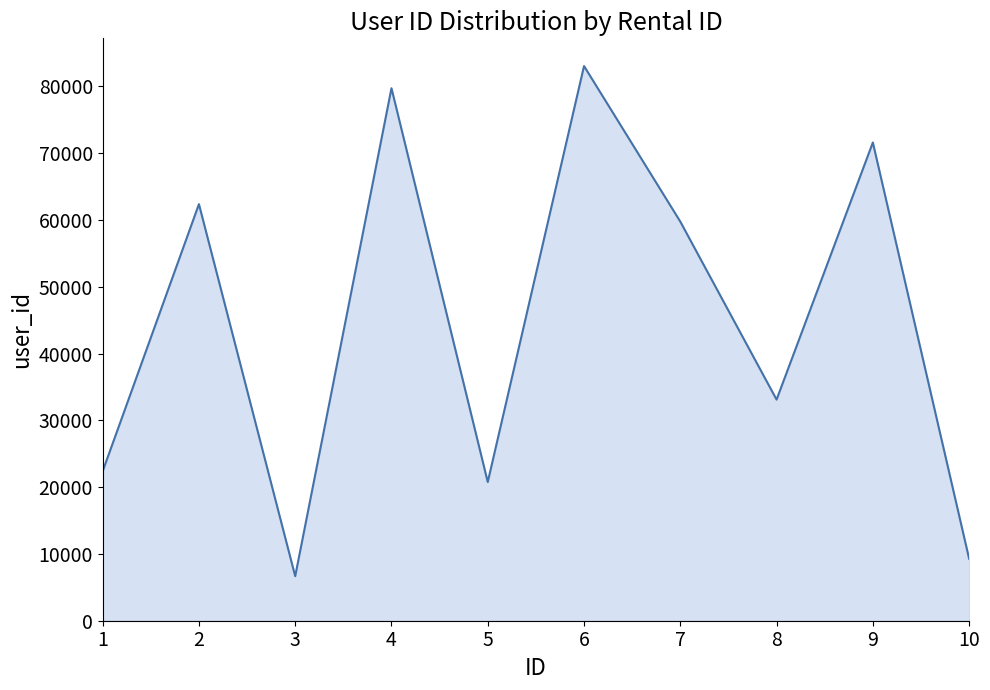

At which category does the chart reach its minimum across all series?

3